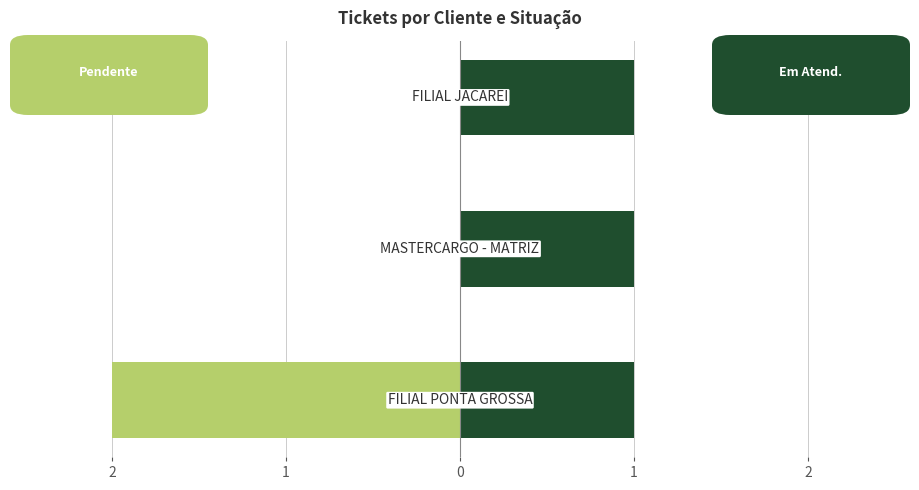

Which series has the largest range (max minus min)?

Pendente de Atendimento